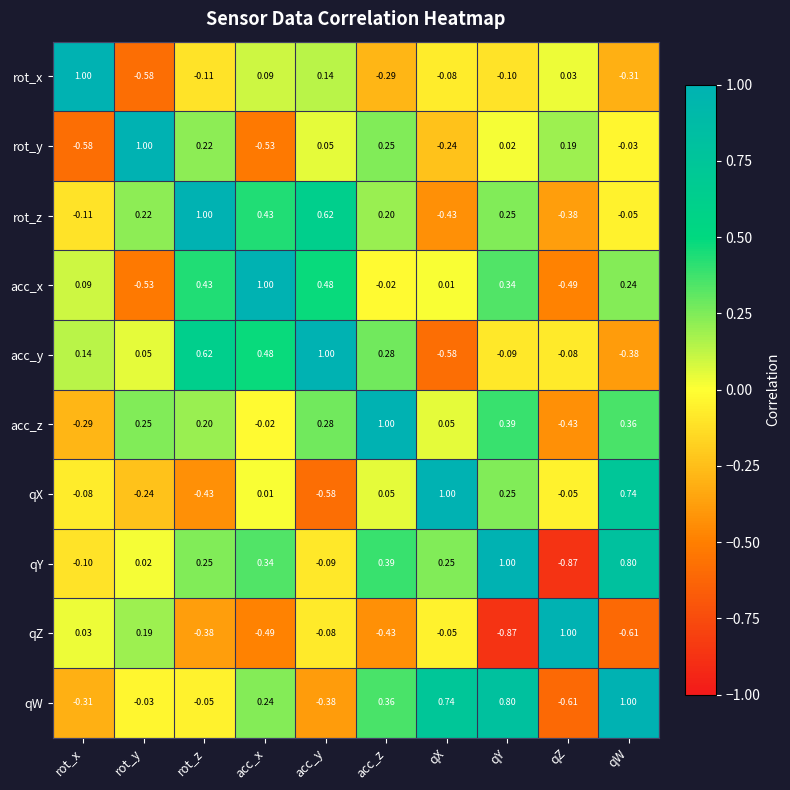

At which label does acc_x first exceed 0?

rot_x